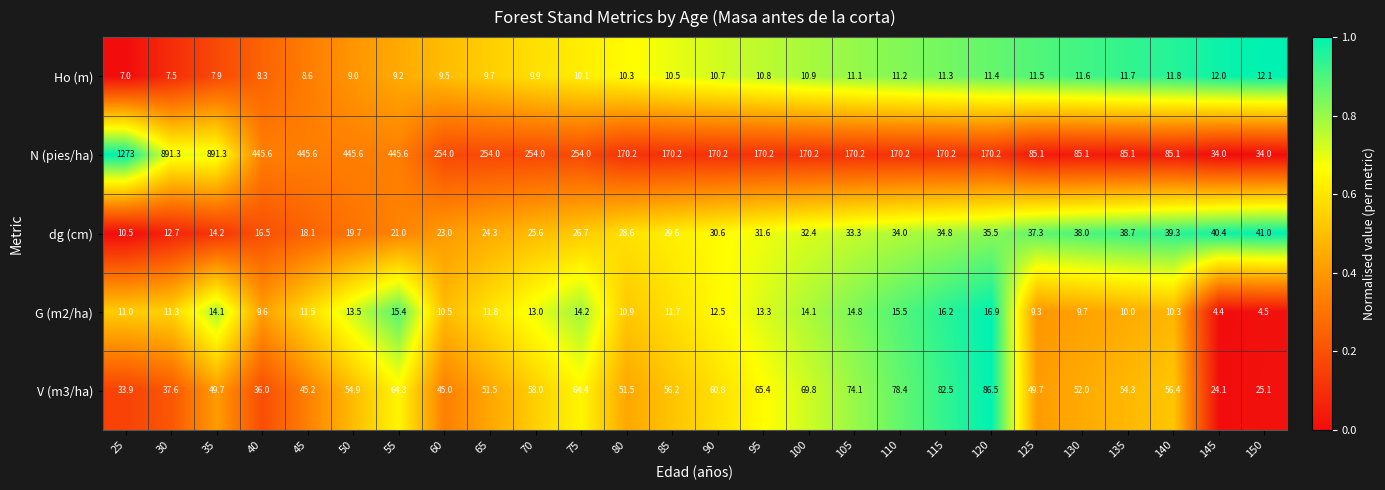

Rank the series by their maximum value, from lowest to highest.

Ho (m), G (m2/ha), dg (cm), V (m3/ha), N (pies/ha)